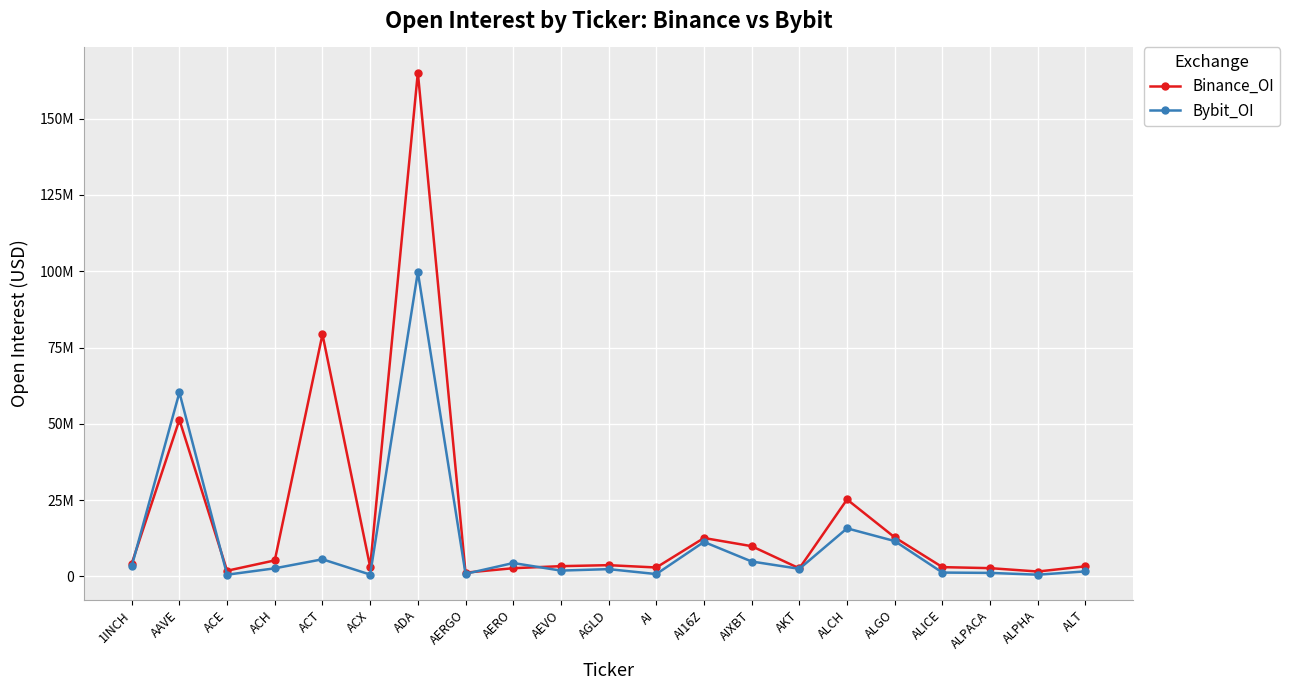

Between ACE and ACT, which is larger?

ACT